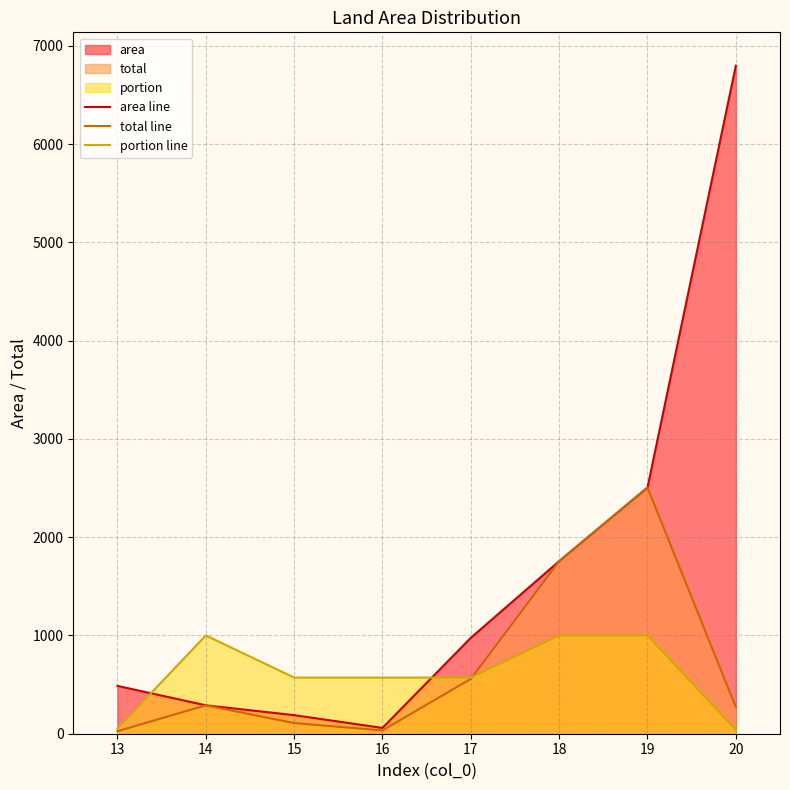

Count the number of data series in this chart.

3